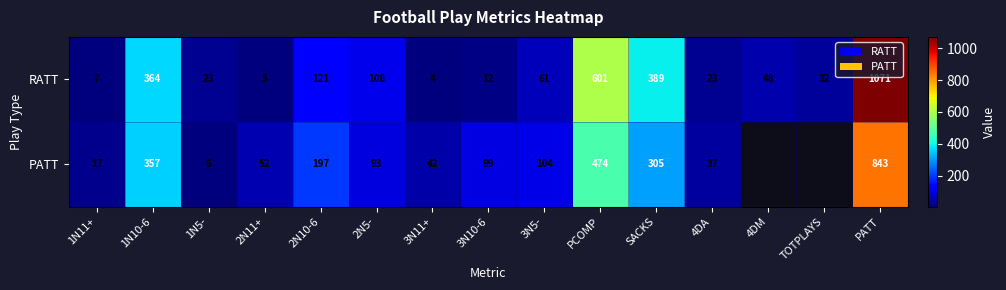

What is the difference between the RATT values at PCOMP and 4DA?

578